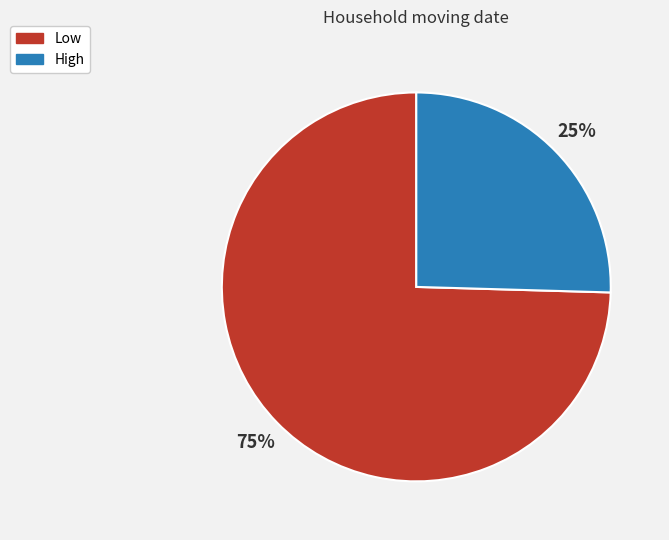

Which has a higher value, High or Low?

Low